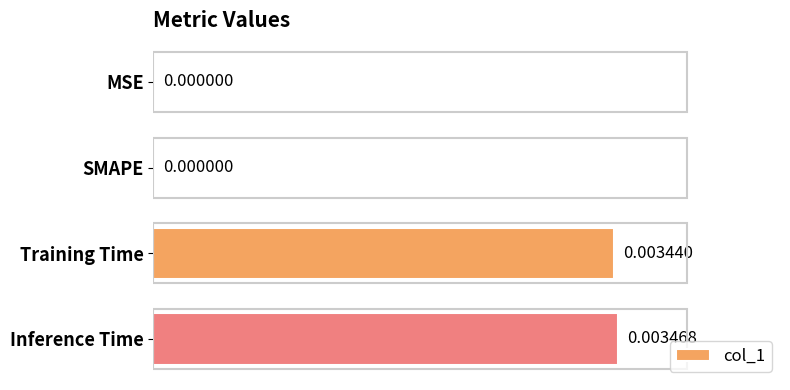

At which category does the chart reach its peak across all series?

Inference Time